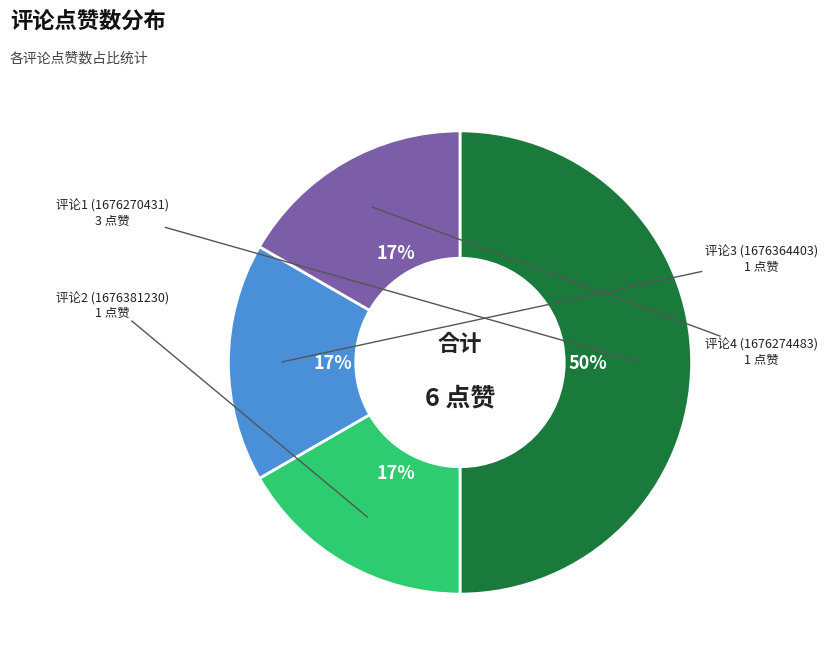

To the nearest percent, what is the average slice percentage?

25%